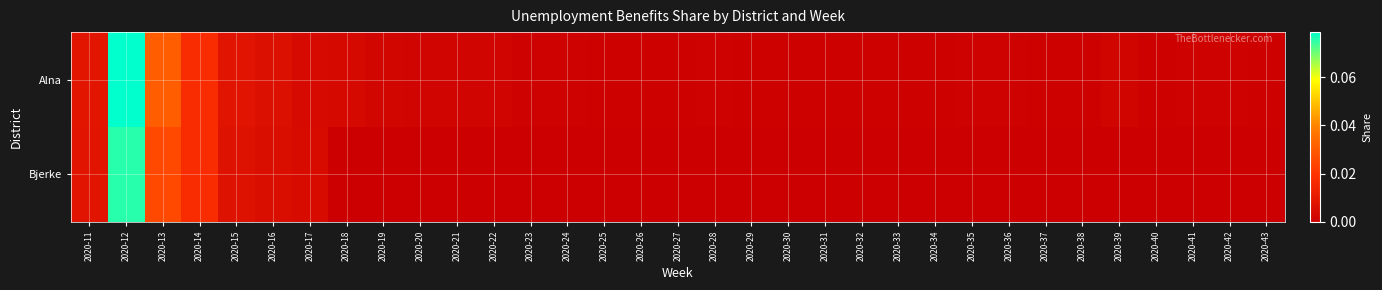

Between 2020-14 and 2020-25, which series saw the biggest shift?

Bjerke